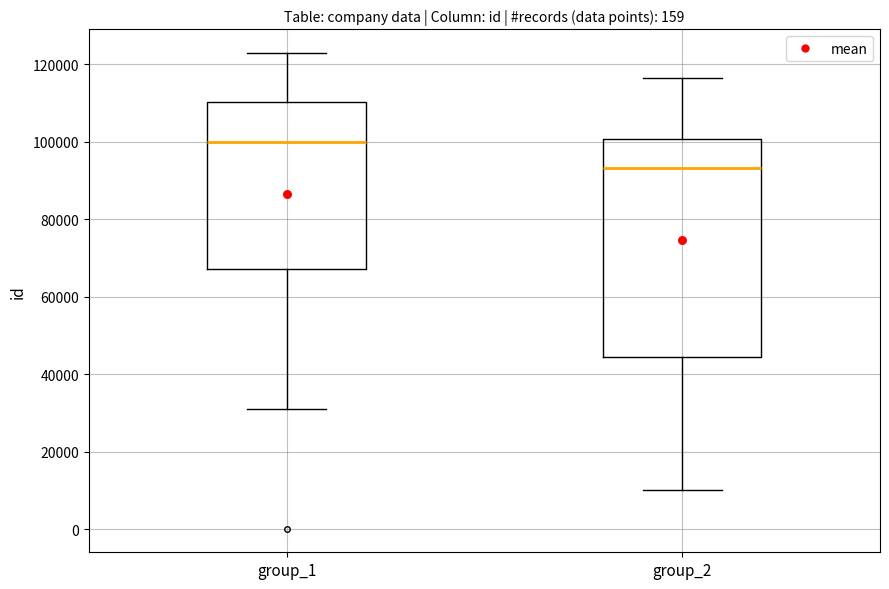

Reading left to right, read every box against the y-axis: the position of its median line, the range the box covers, and the ends of its whiskers. The values are not printed on the chart, so give them approximately, as read against the axis.

group_1: median 100000, box 68000 to 110000, whiskers 32000 to 122000
group_2: median 94000, box 44000 to 100000, whiskers 10000 to 116000